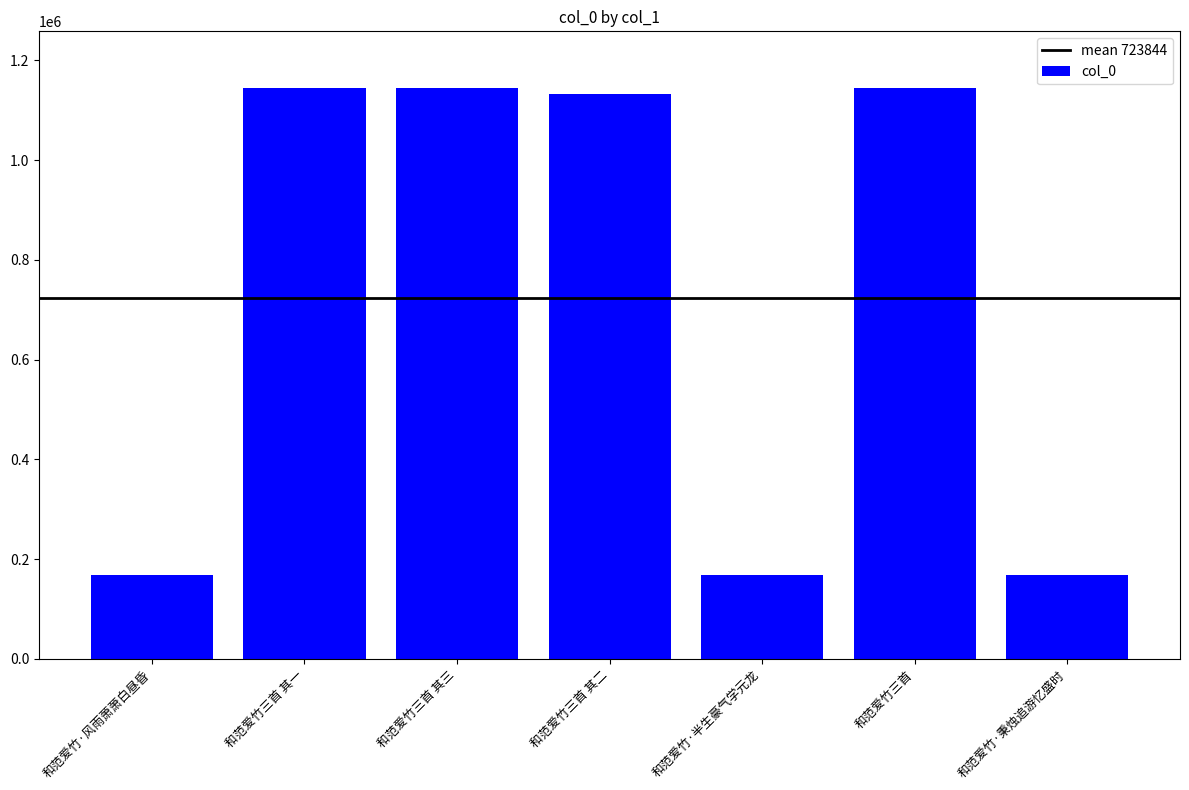

What is the smallest value displayed?

167692